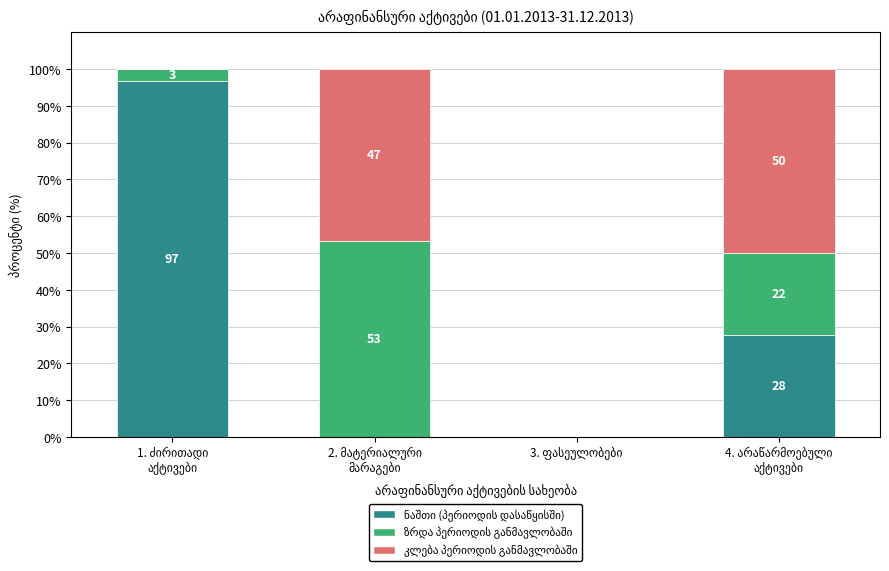

What position from the right is 2. მატერიალური
მარაგები?

3